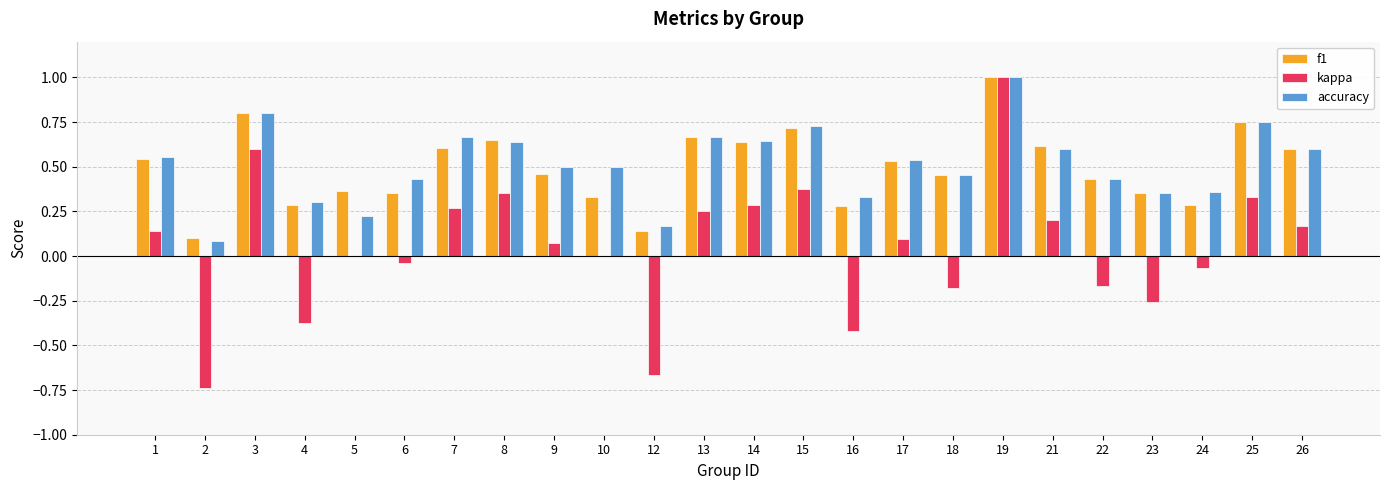

At which category is the sum across all series the highest?

19